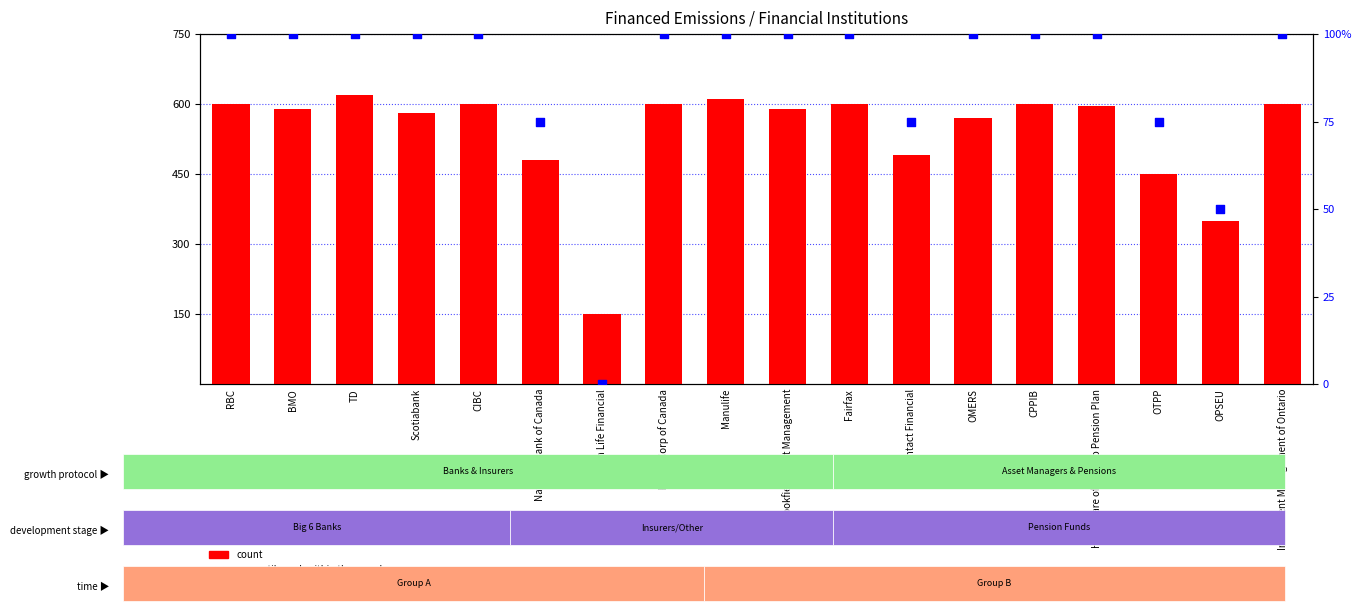

Which series has the largest total across all categories?

count